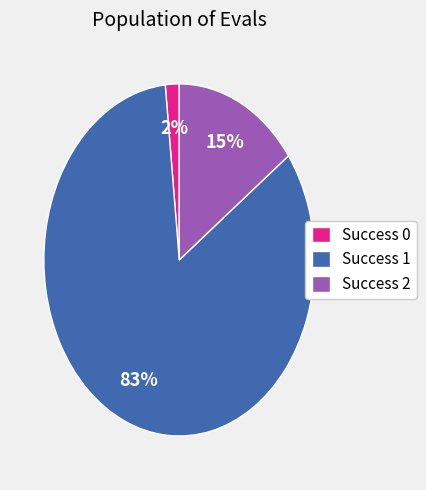

To the nearest percent, what is the average slice percentage?

33%